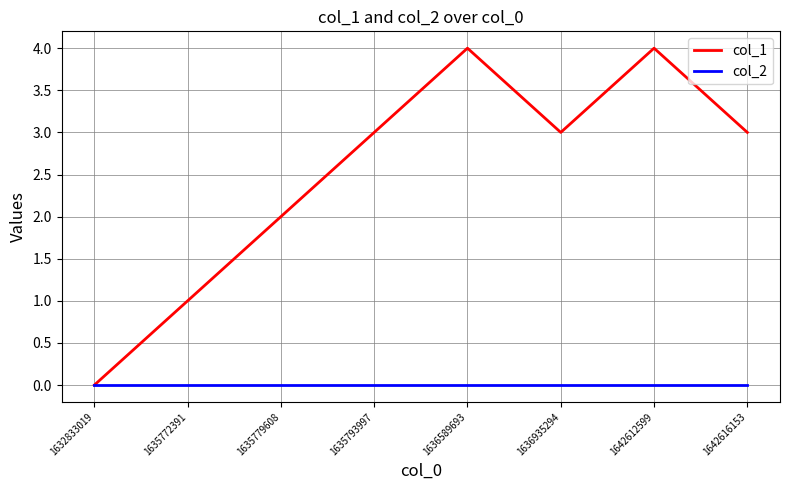

Reading left to right, what are all the values shown in this chart?

col_1: 1632833019=0	1635772391=1	1635779608=2	1635793997=3	1636589693=4	1636935294=3	1642612599=4	1642616153=3
col_2: 1632833019=0	1635772391=0	1635779608=0	1635793997=0	1636589693=0	1636935294=0	1642612599=0	1642616153=0